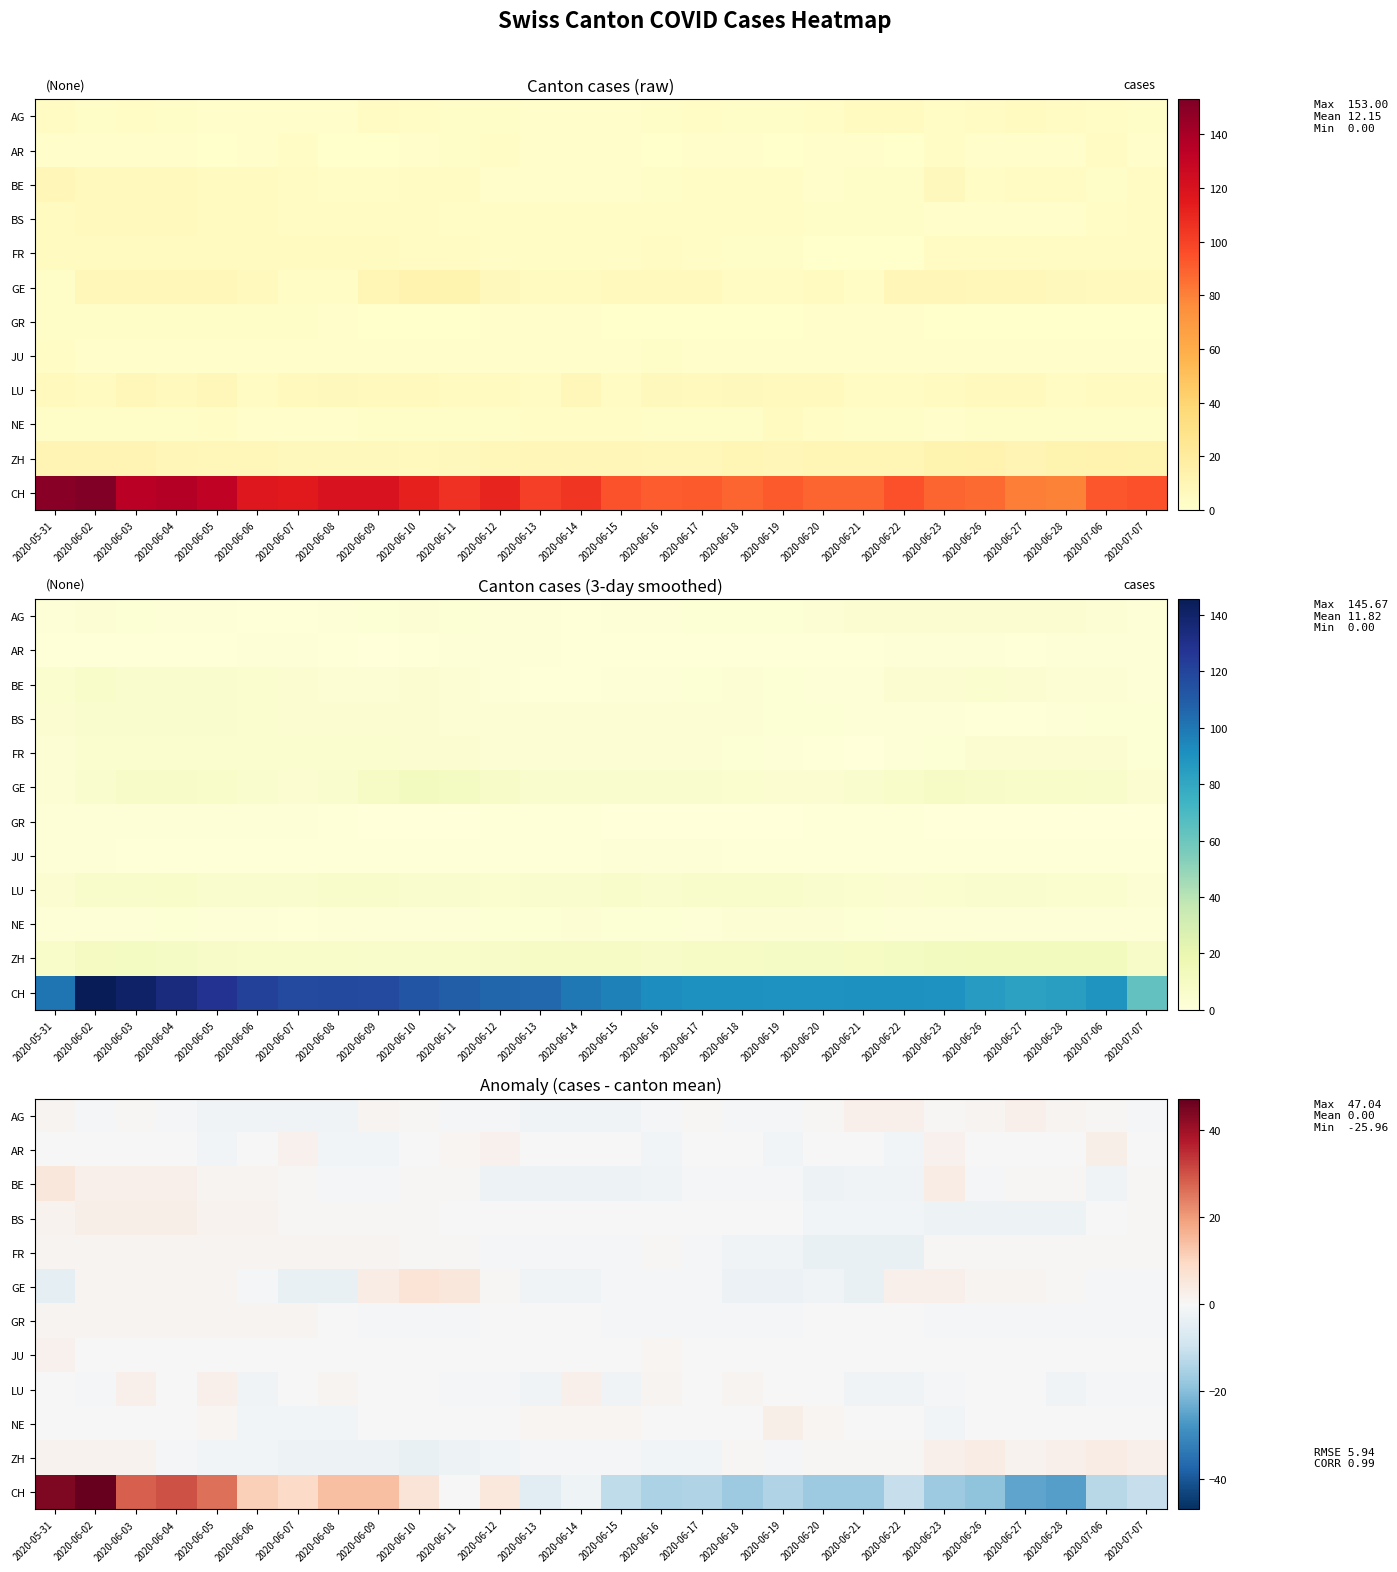

Between 2020-06-13 and 2020-06-08, which is larger?

2020-06-13